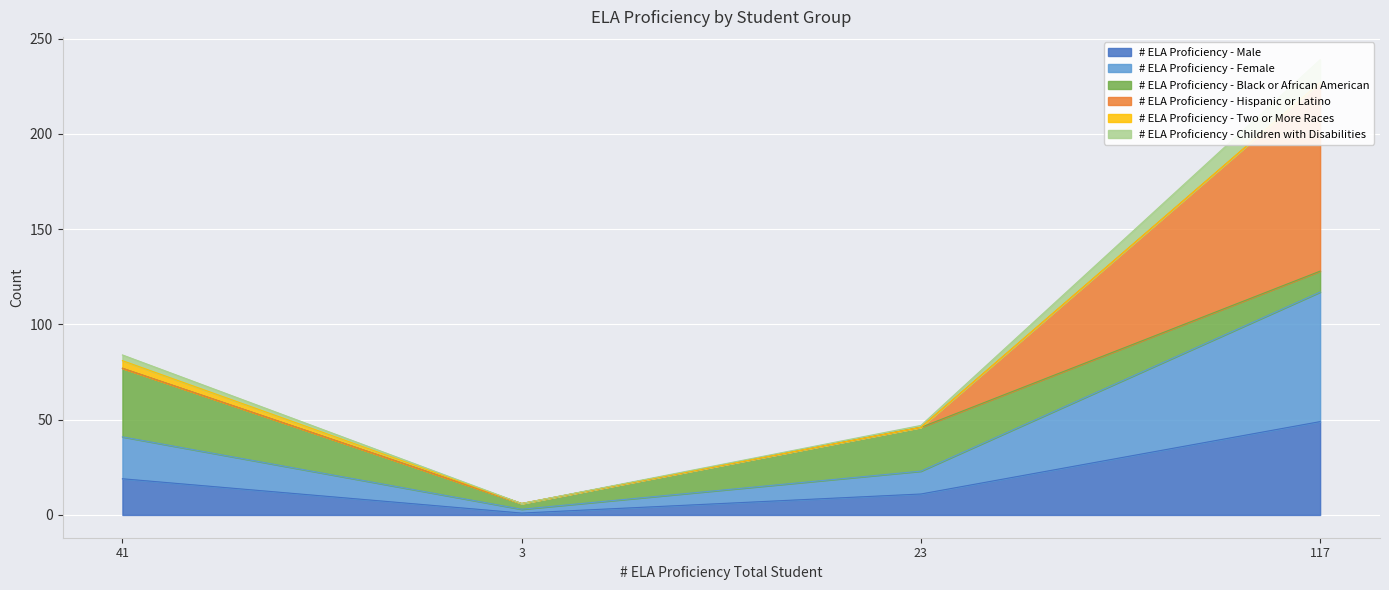

How many values in the # ELA Proficiency - Male series are below 19?

2